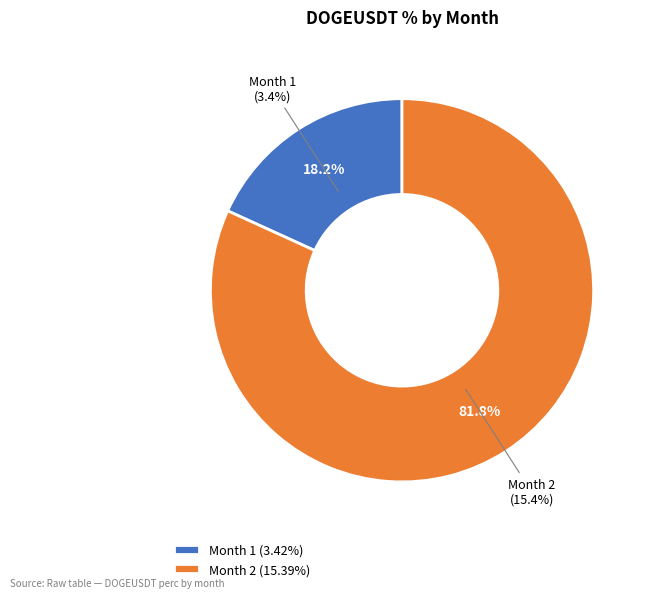

Which has a higher value, Month 2 or Month 1?

Month 2